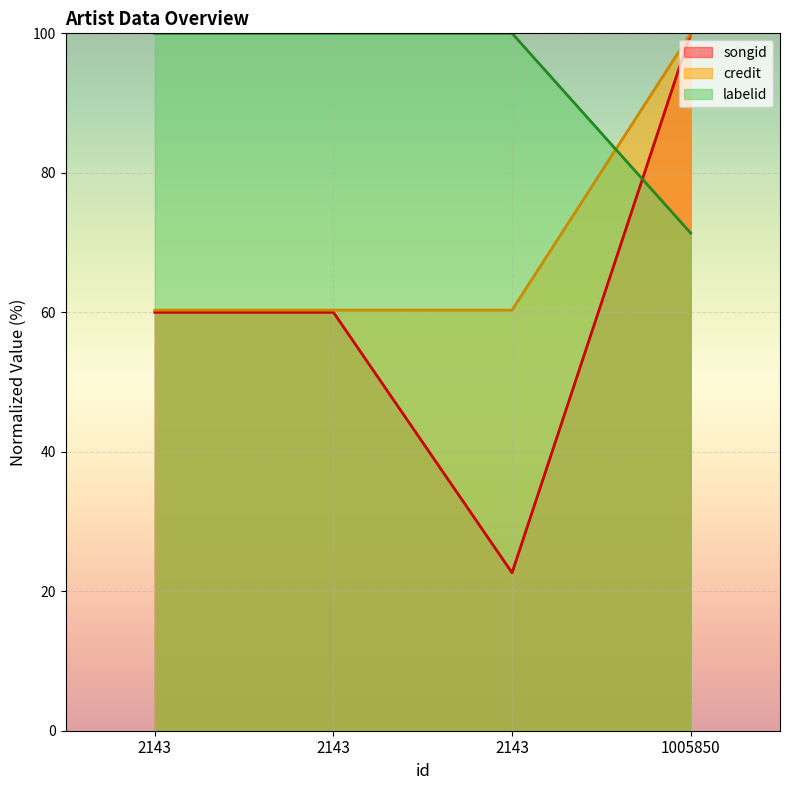

The labelid series shows 100.0 at 2143. True or false?

True